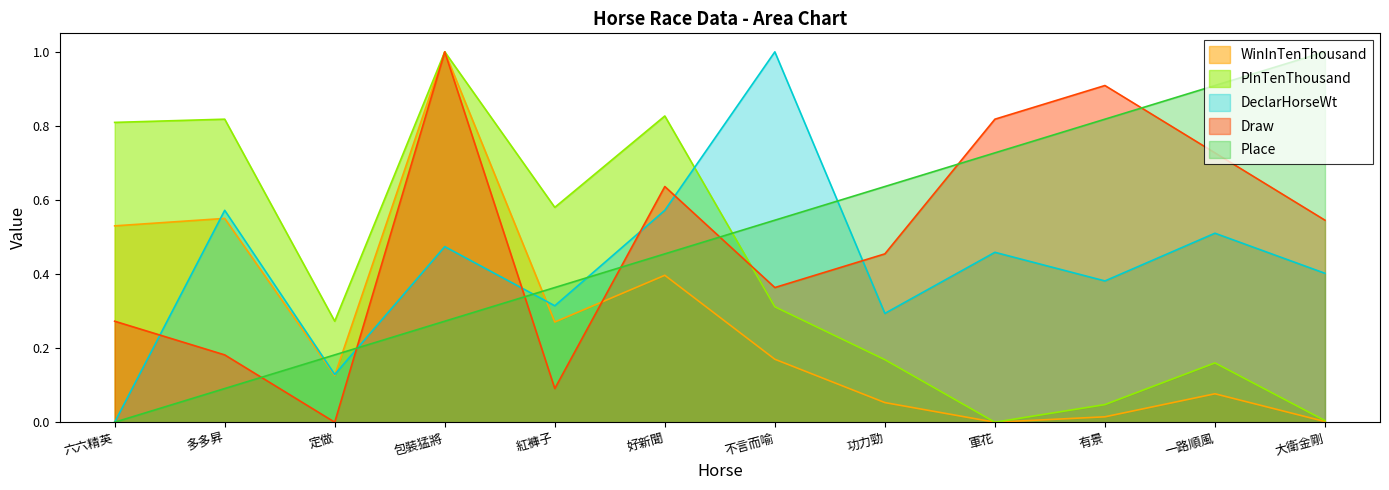

What is the sum of all Draw values?

6.0